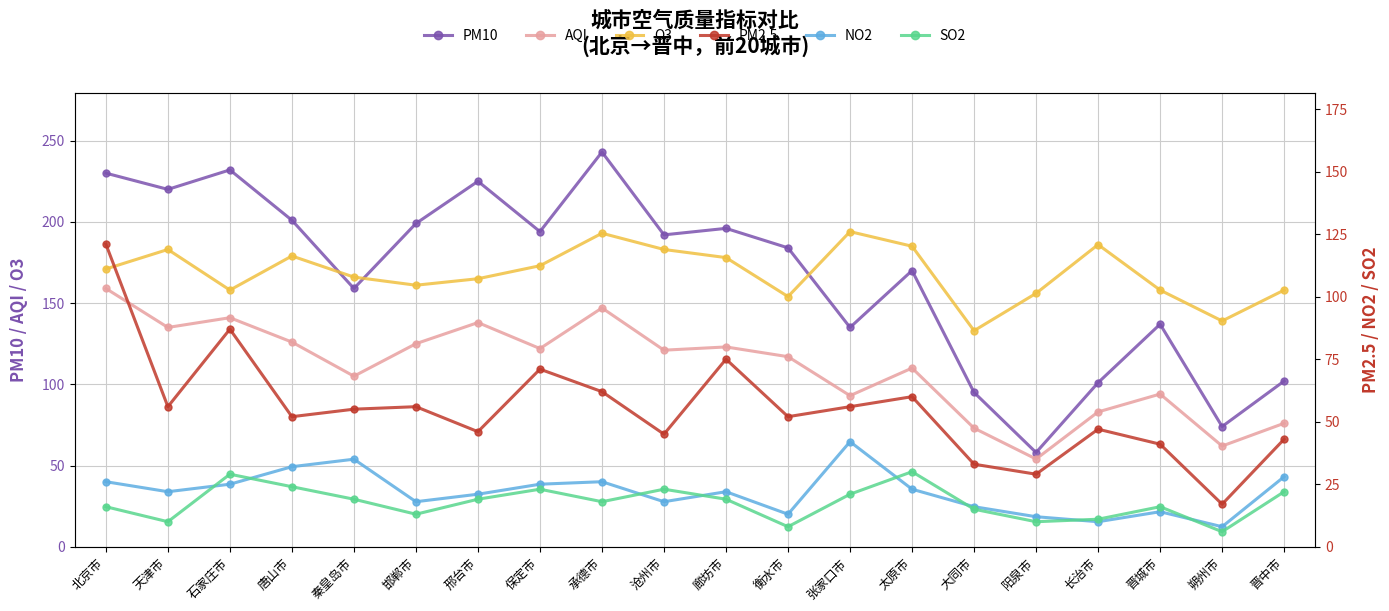

True or false: PM2.5 and O3 cross at least once.

False